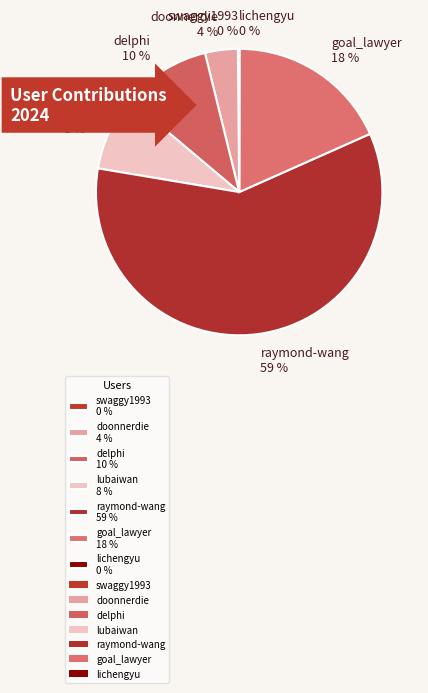

Do goal_lawyer 18 % and doonnerdie 4 % together represent more than half of the pie?

No